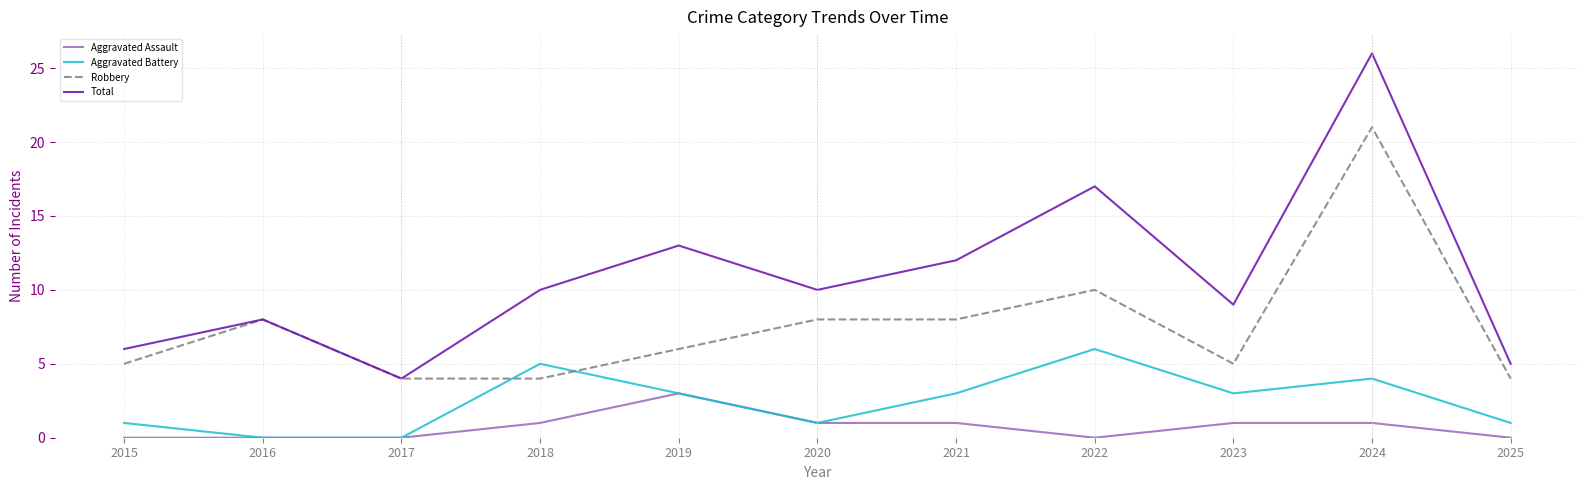

True or false: Aggravated Assault has more than 0 points higher than both neighbors.

True